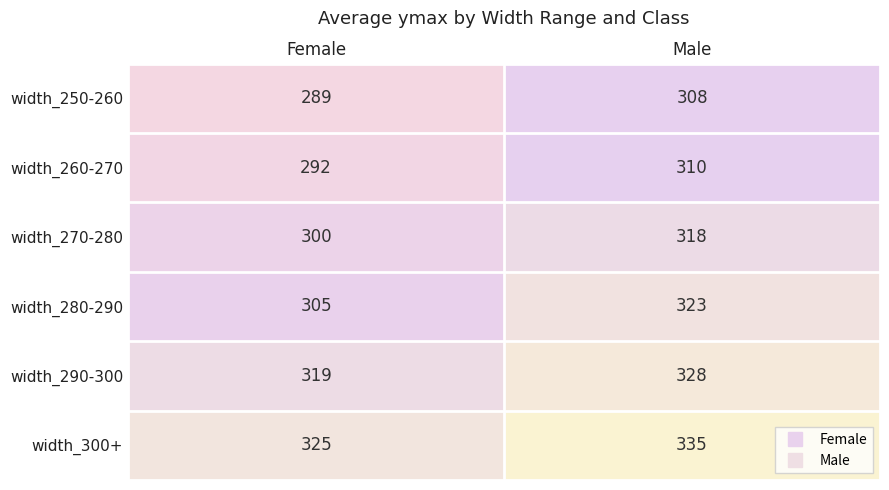

What is the approximate value of width_270-280 at Male?

318